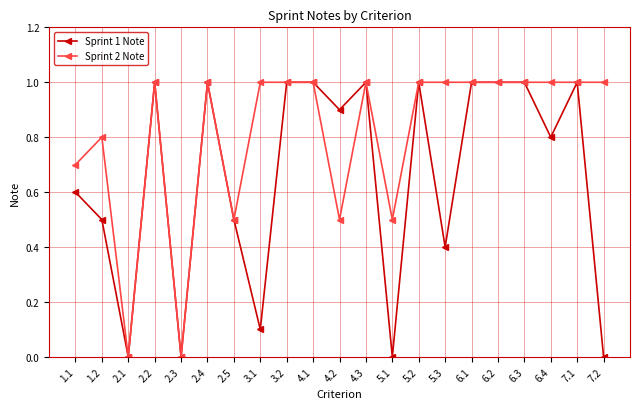

What is the sum of all Sprint 2 Note values?

17.0